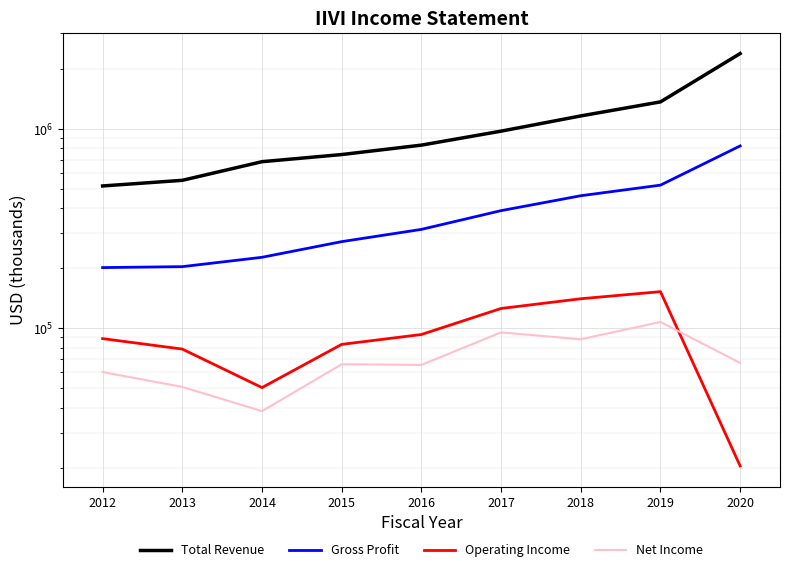

At how many categories does at least one series exceed 2282584?

1